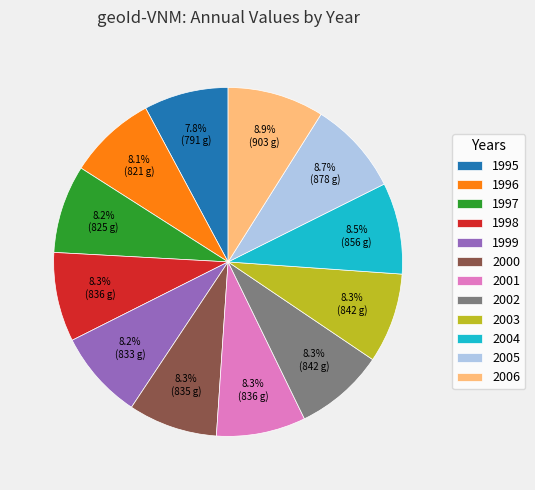

Is there any slice that represents more than half of the pie?

No